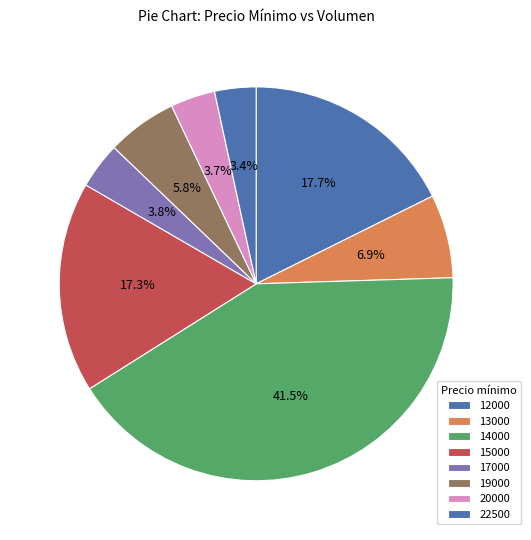

Is the sum of 13000 and 14000 greater than half?

No